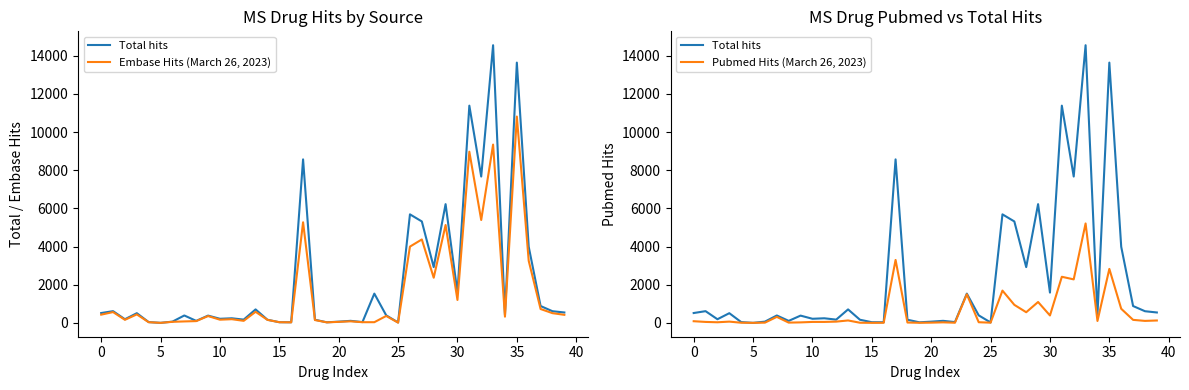

What is the maximum value shown in the chart?

14548